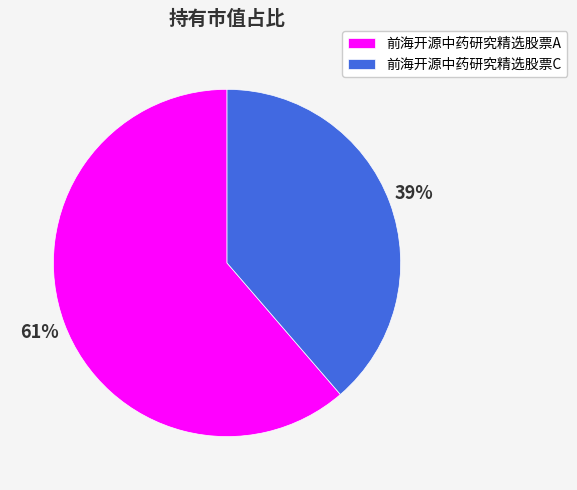

How many slices are in this pie chart?

2